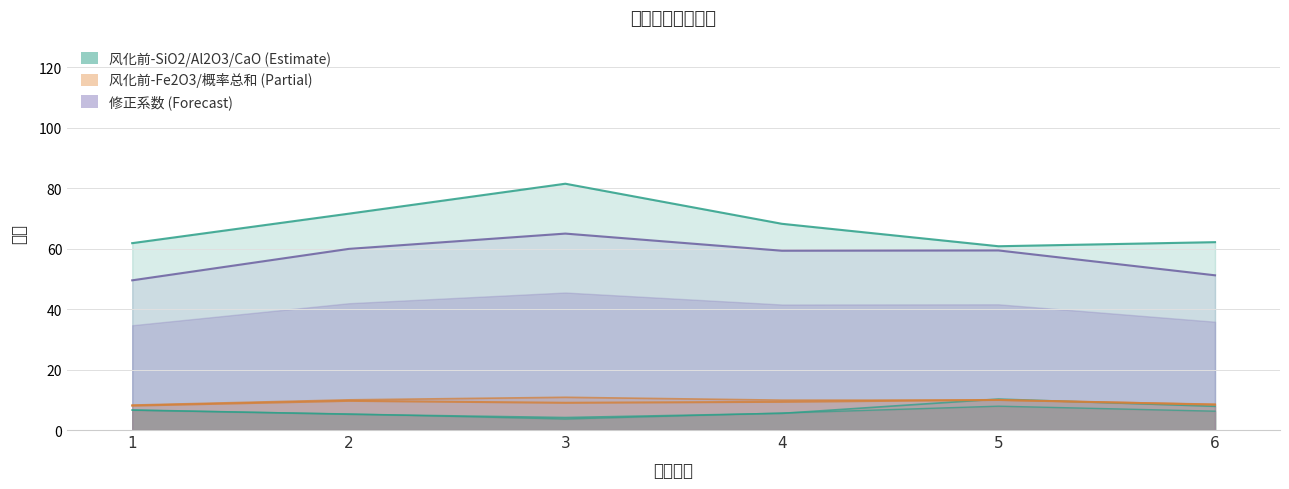

Which series has the largest range (max minus min)?

风化前-二氧化硅(SiO2)